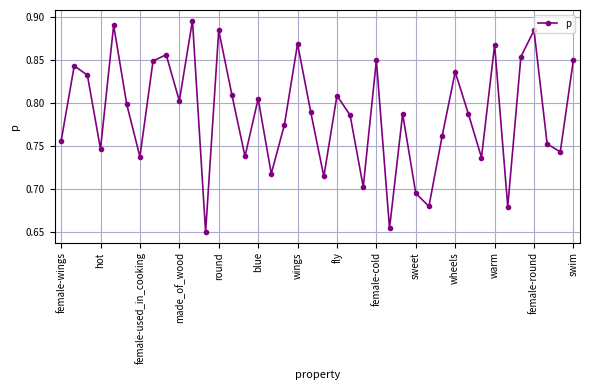

How many values are between 0 and 1?

40